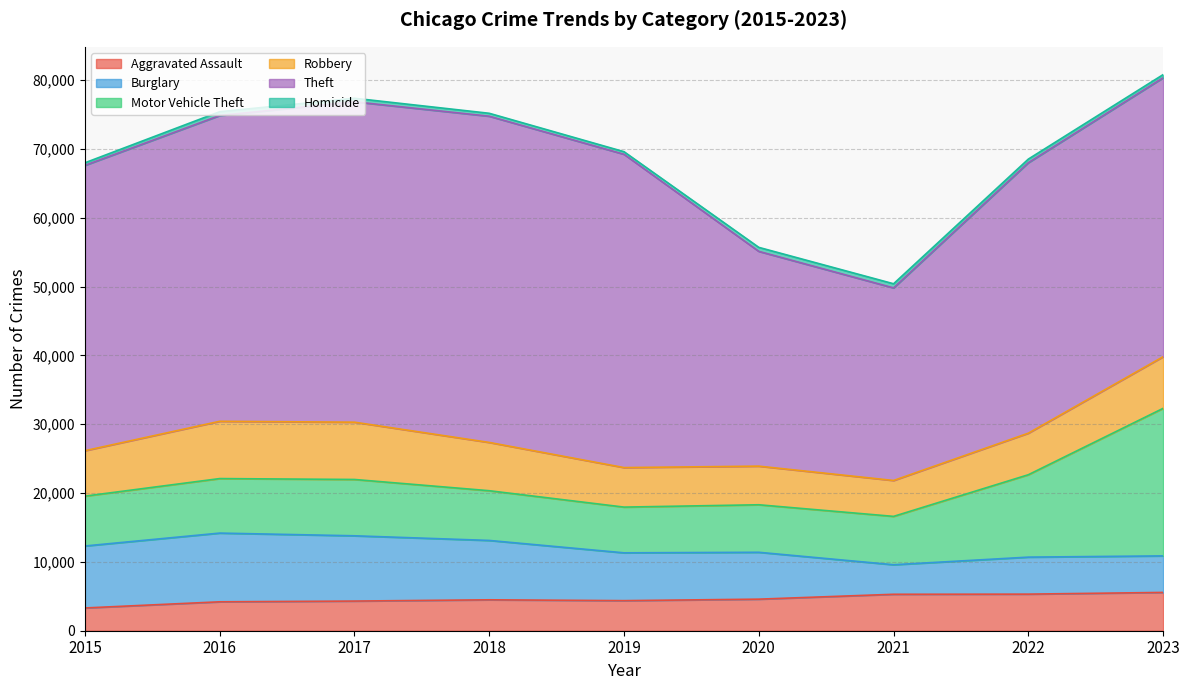

How many lines are shown in the chart?

6